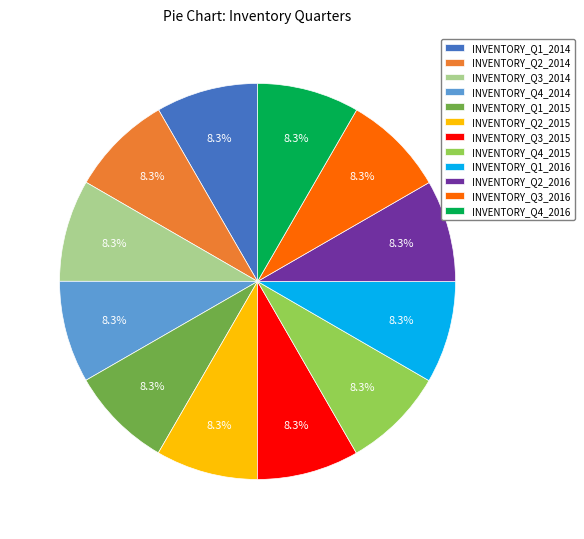

Does INVENTORY_Q2_2016 account for over 50% of the chart?

No